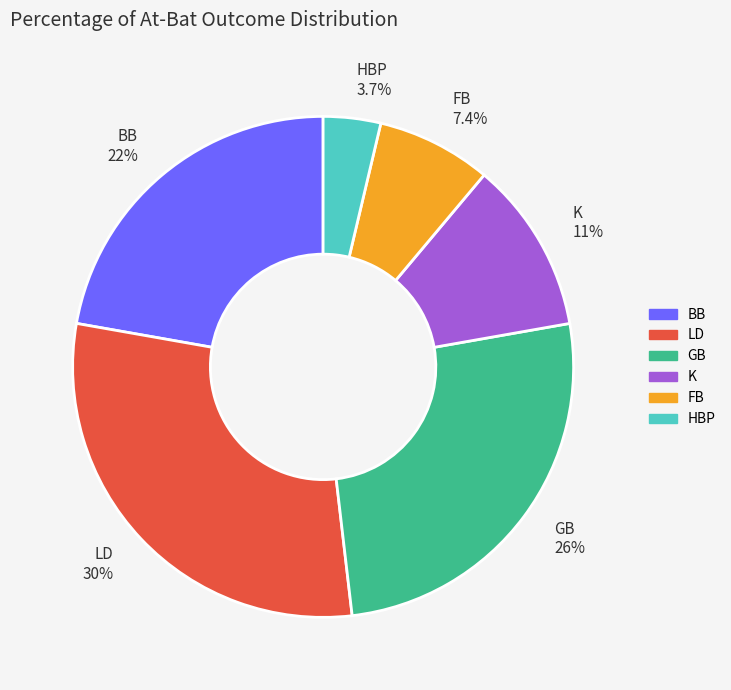

The K slice represents 11% of the pie. True or false?

True